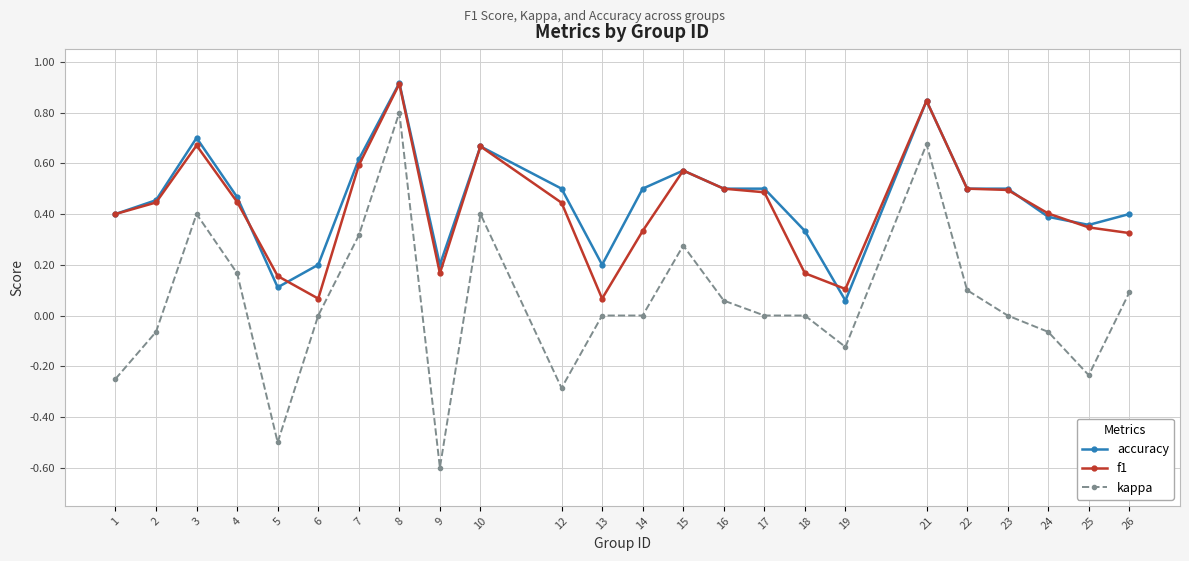

Does the chart display data point markers on the line(s)?

Yes